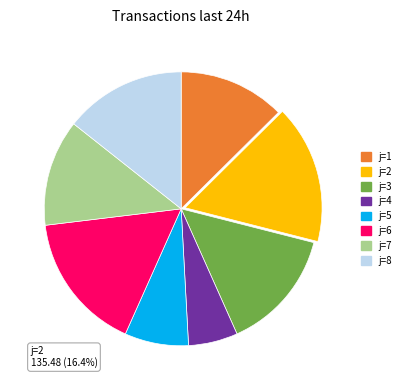

Is there any slice that represents more than half of the pie?

No